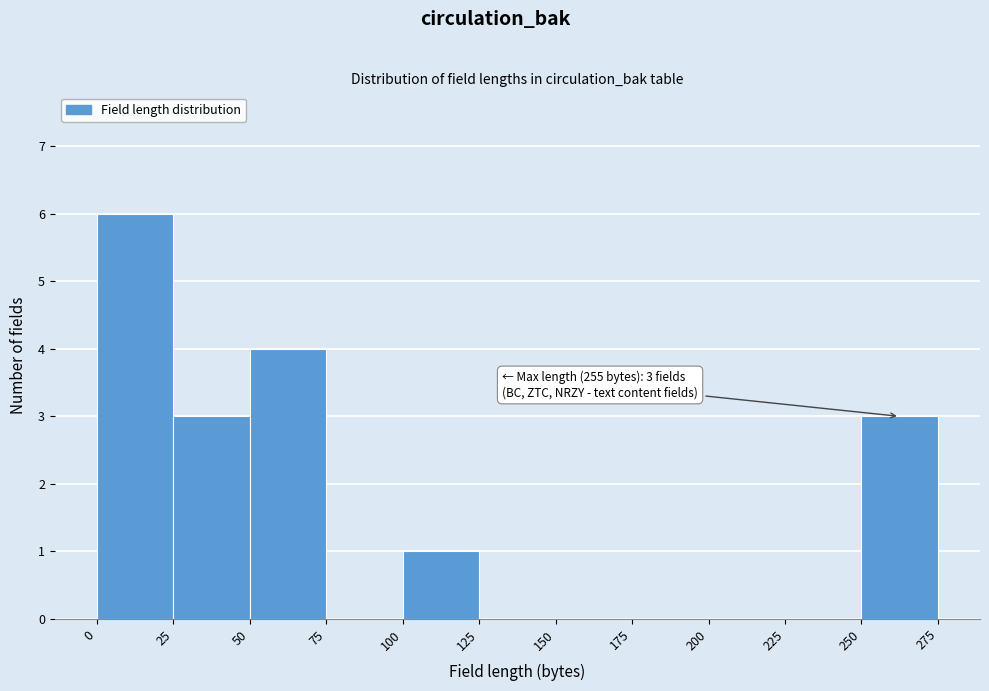

Over which range of the x-axis is the bar tallest?

0 to 25